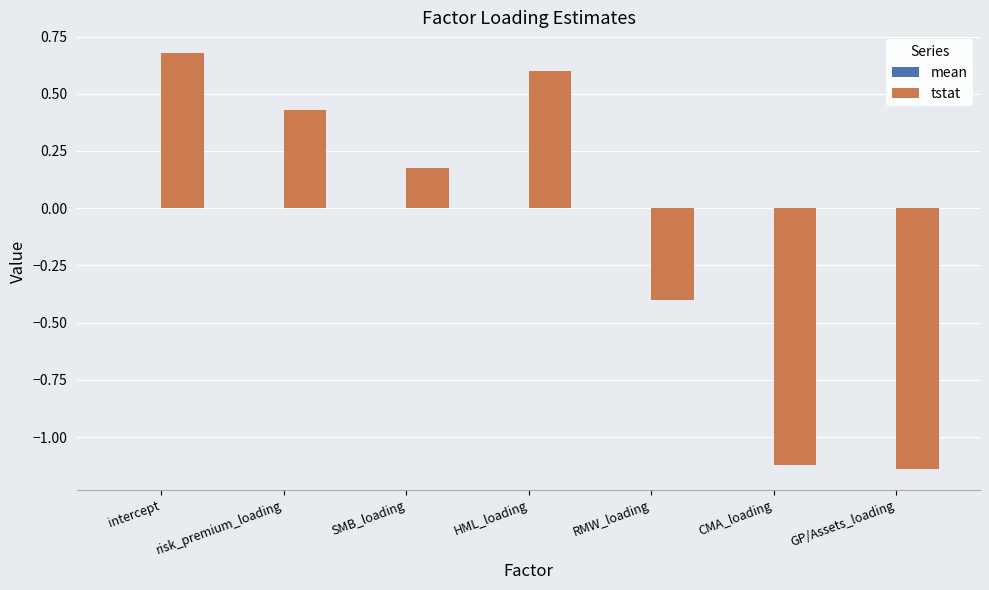

Between intercept and GP/Assets_loading, which series saw the biggest shift?

tstat